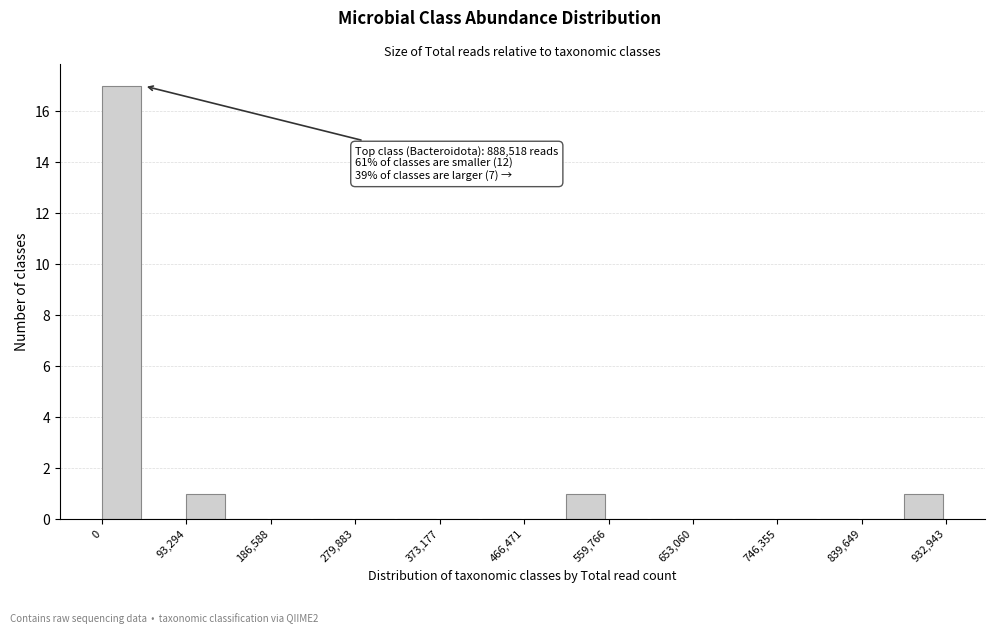

Over which range of the x-axis is the bar tallest?

0 to 50000